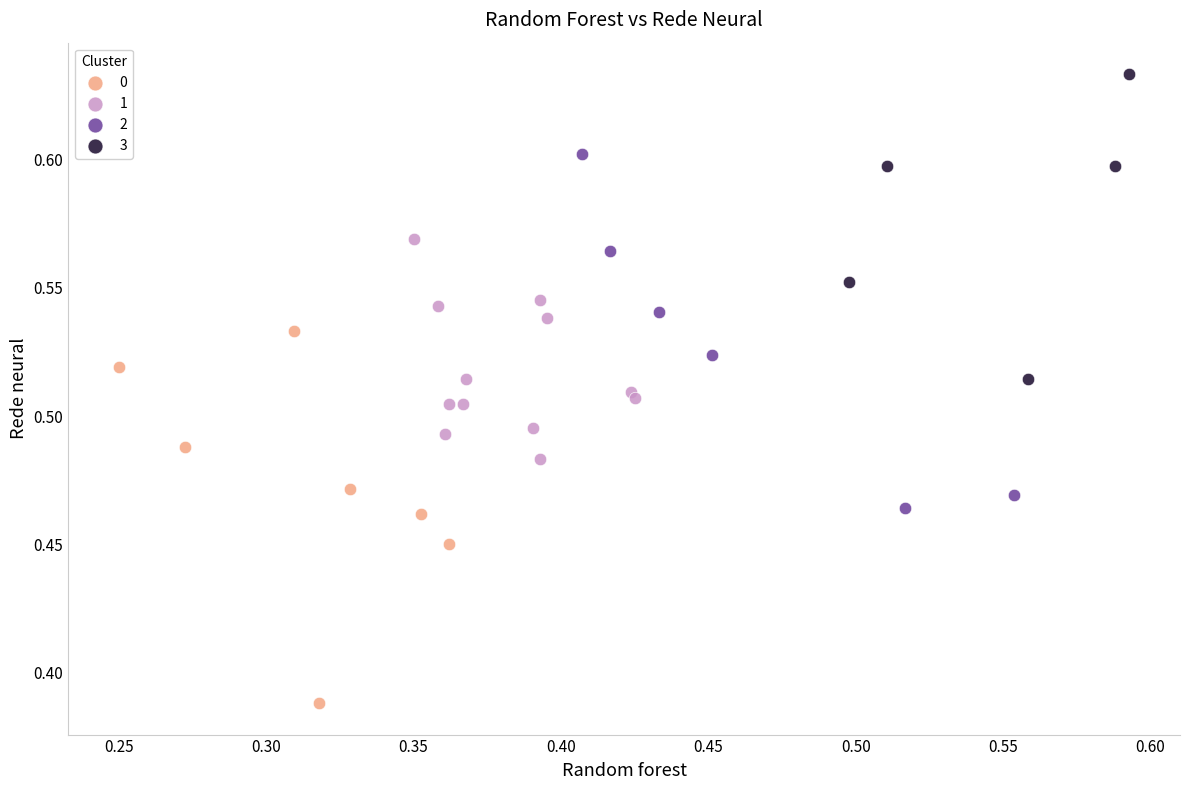

What are all the series names shown in the legend?

0, 1, 2, 3